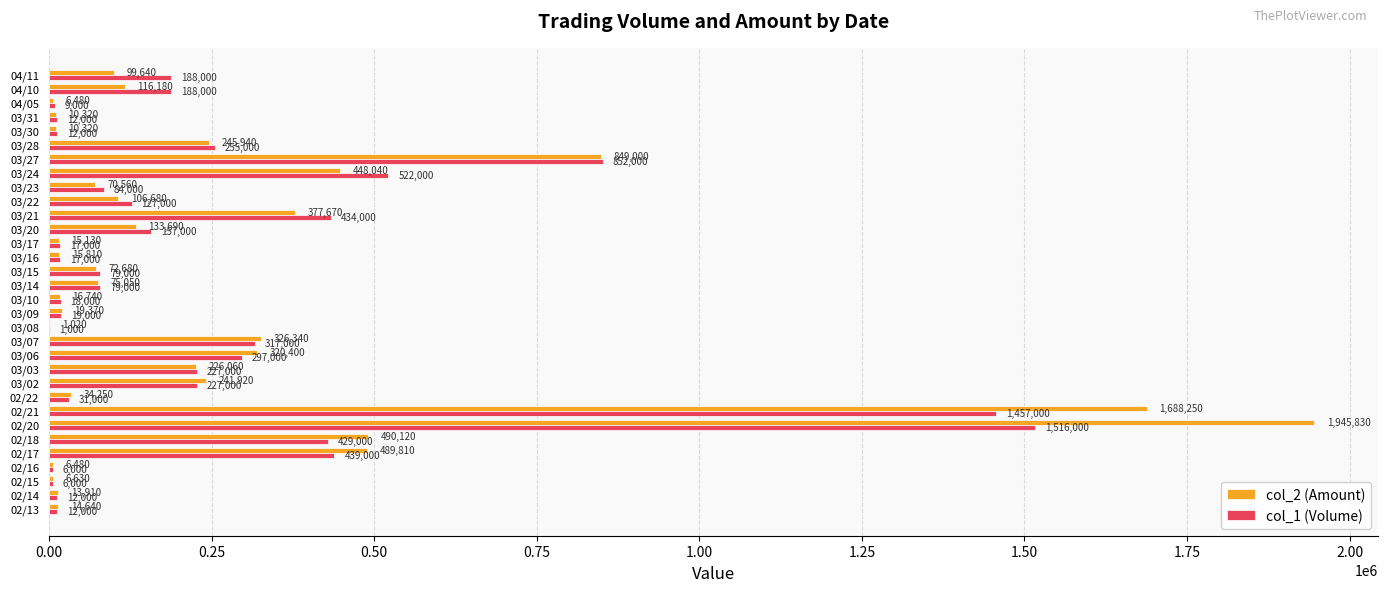

Between 02/21 and 03/20, which series saw the biggest shift?

col_2 (Amount)